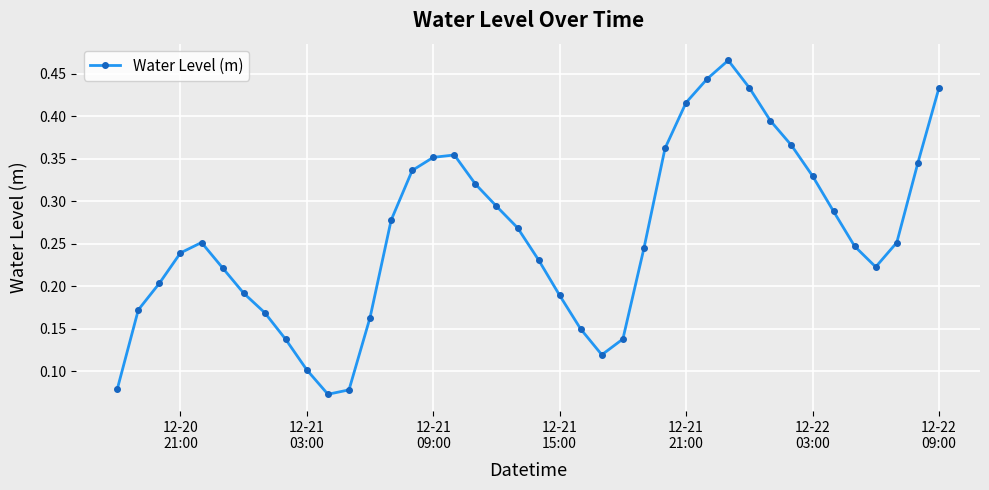

True or false: the data has more than 2 interior local peaks.

True